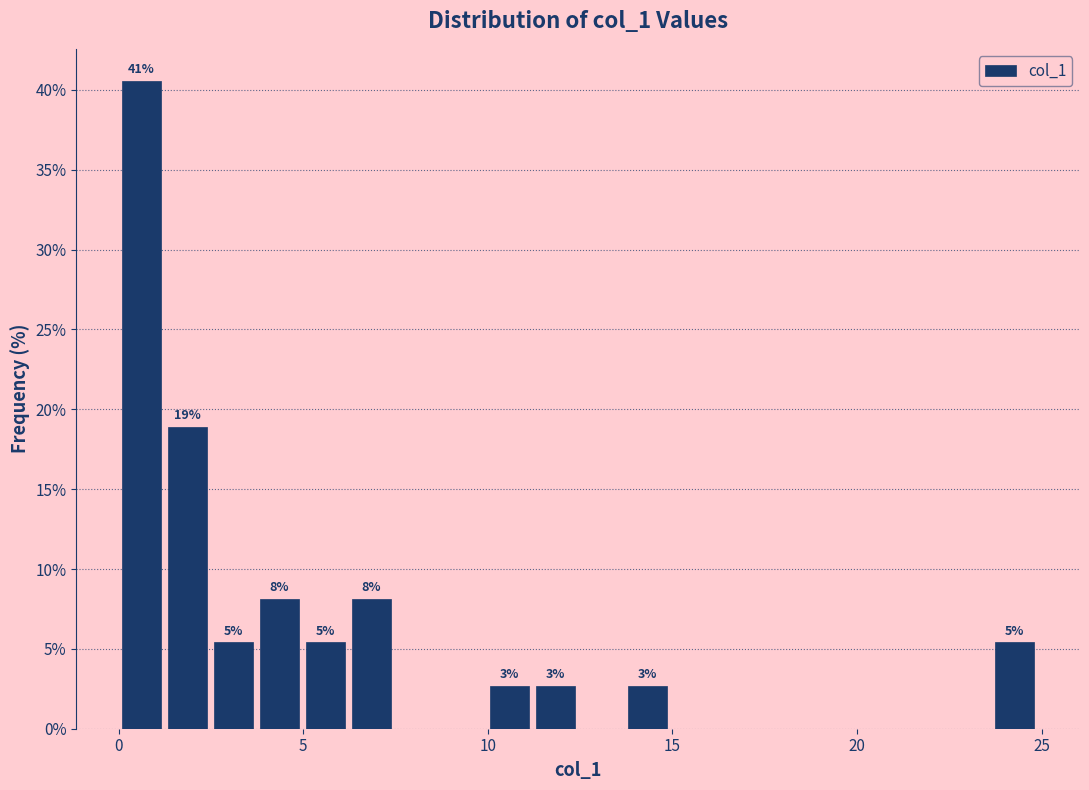

Read against the x-axis, roughly where is the centre of the tallest bar?

0.5